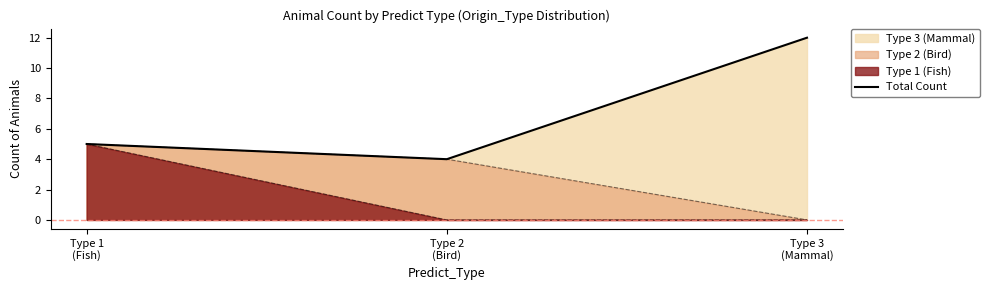

What is the average value?

7